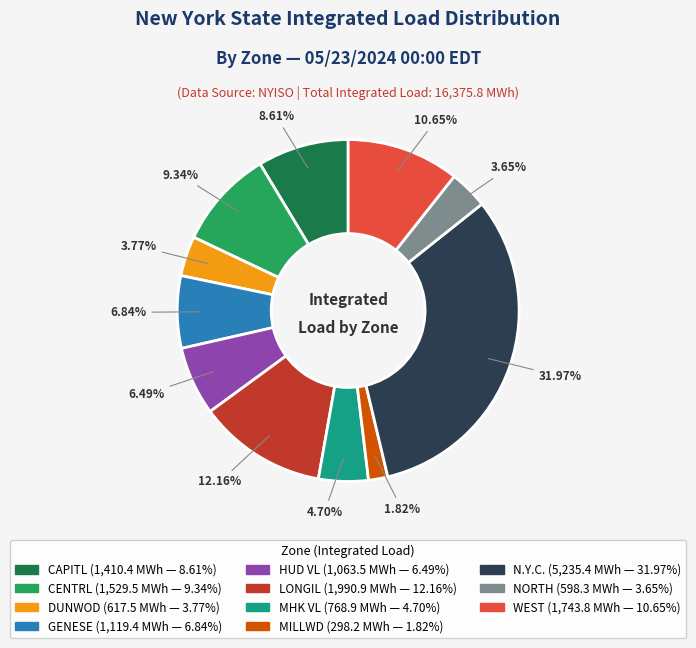

Which has a higher value, MILLWD or CENTRL?

CENTRL